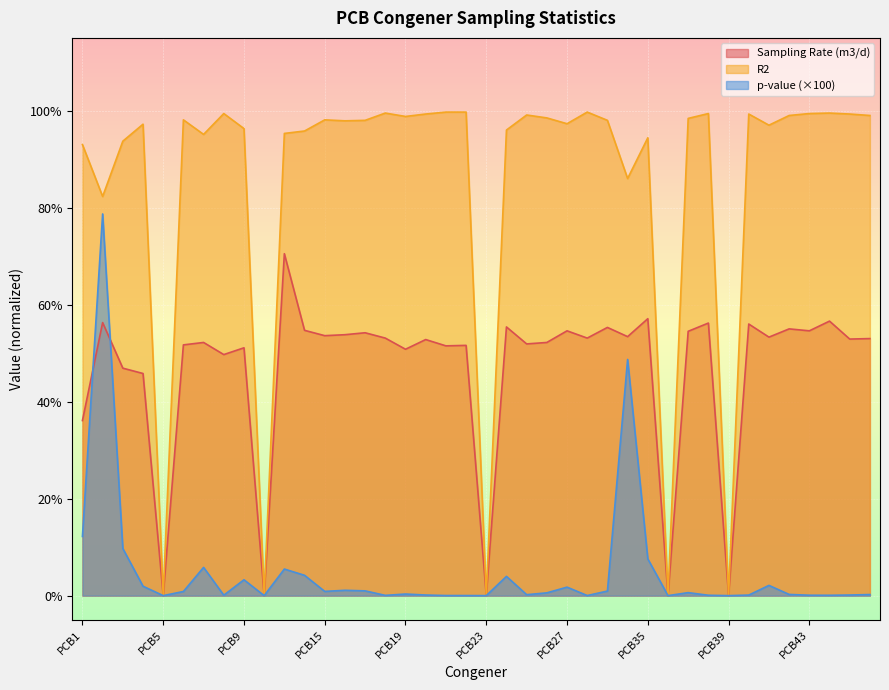

Which series has the largest total across all categories?

R2